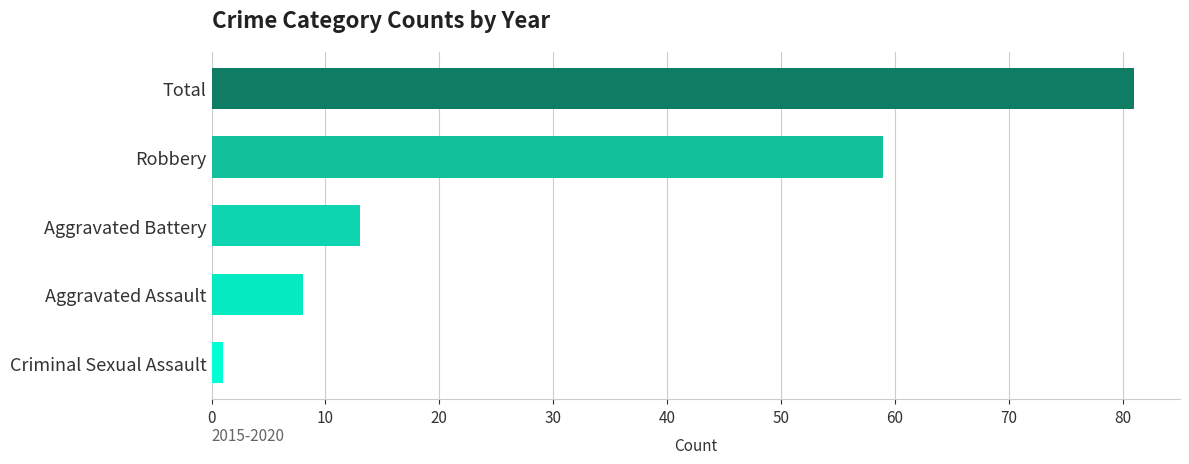

Reading top to bottom, transcribe all the data shown in this chart.

81	59	13	8	1